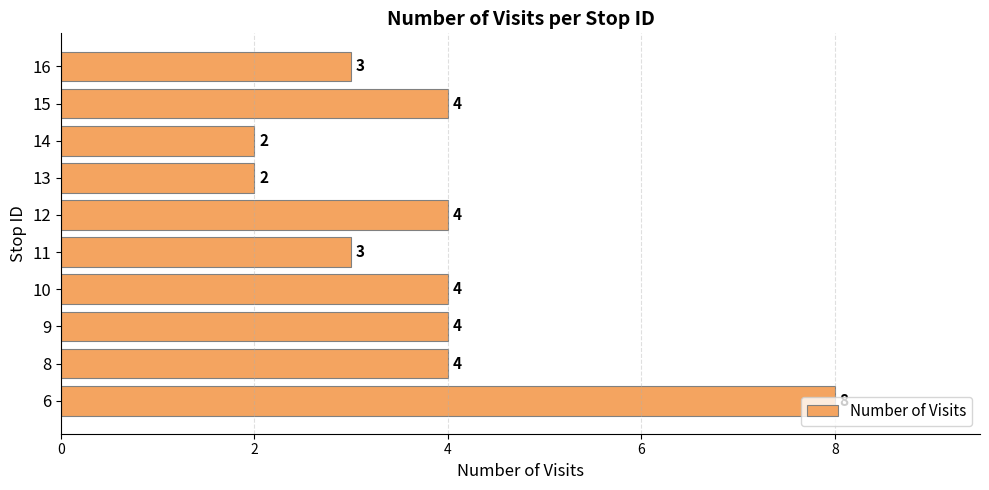

What is the average value?

4